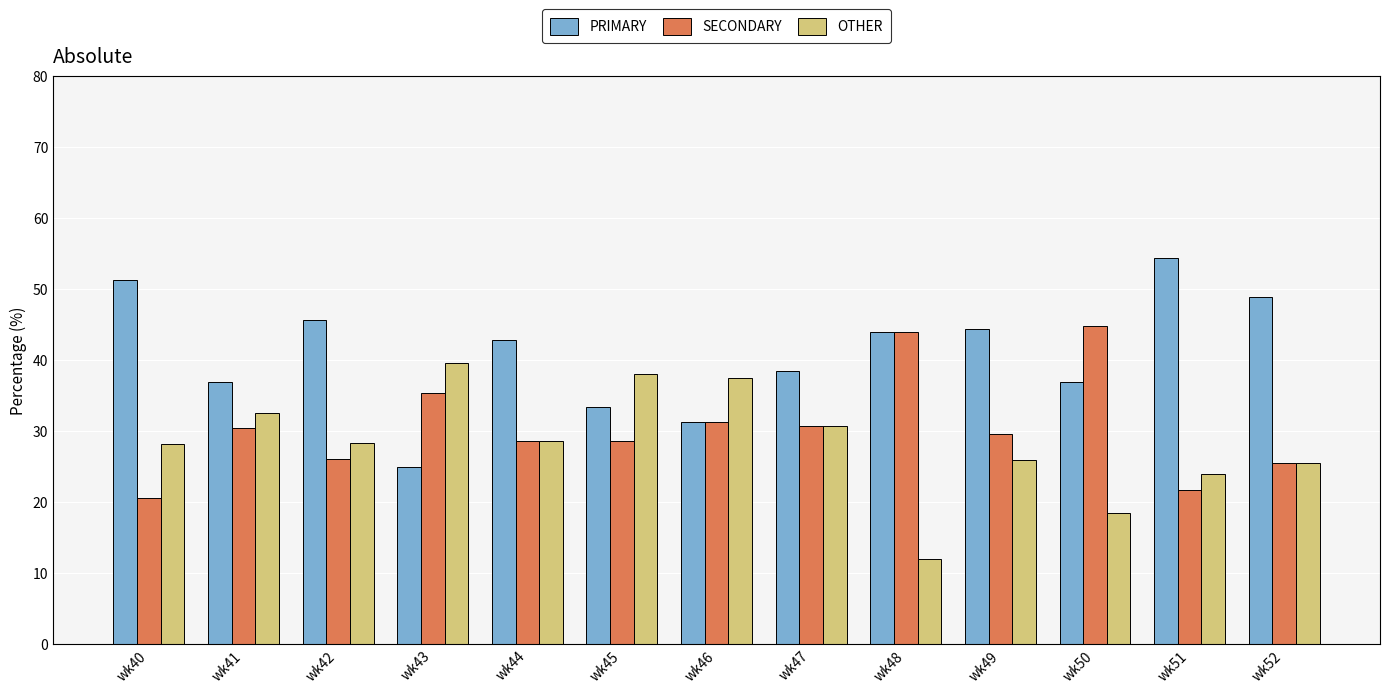

True or false: OTHER has a value of 42.9 at wk40.

False